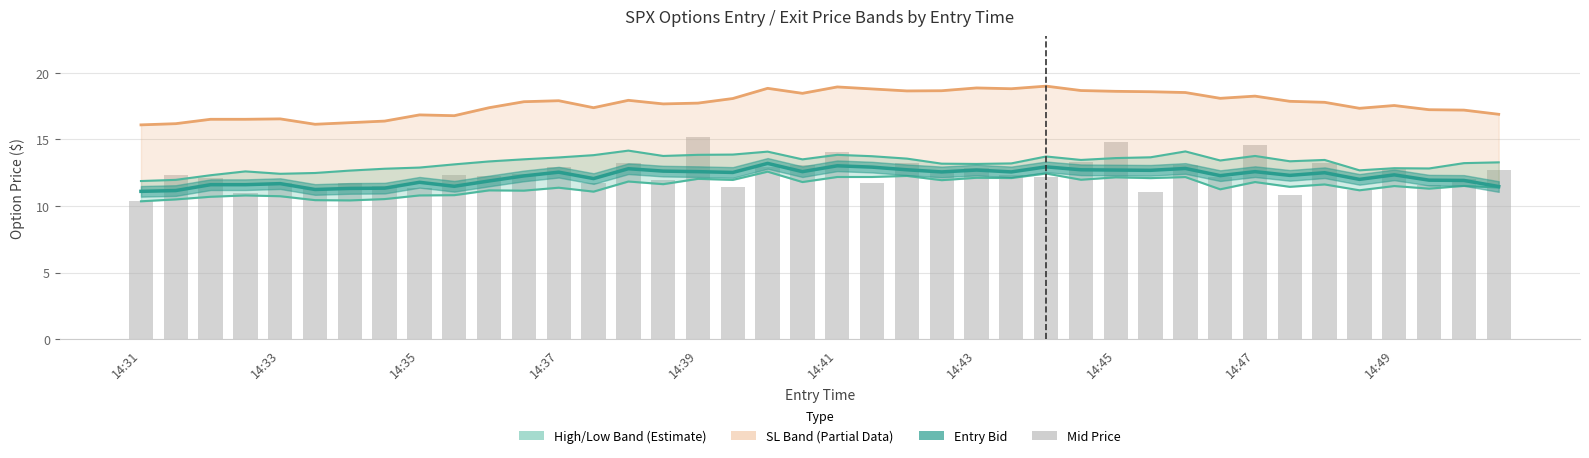

Where does the data first go above 12?

14:33